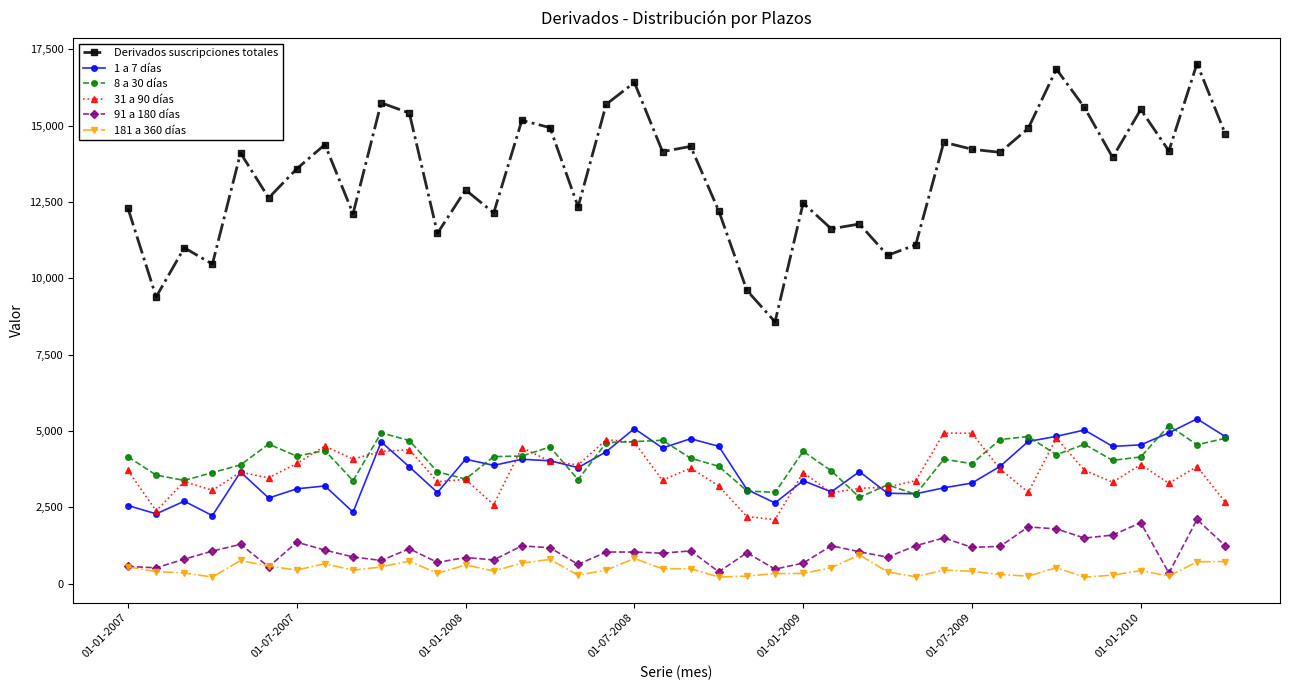

Which series has the largest total across all categories?

Derivados suscripciones totales